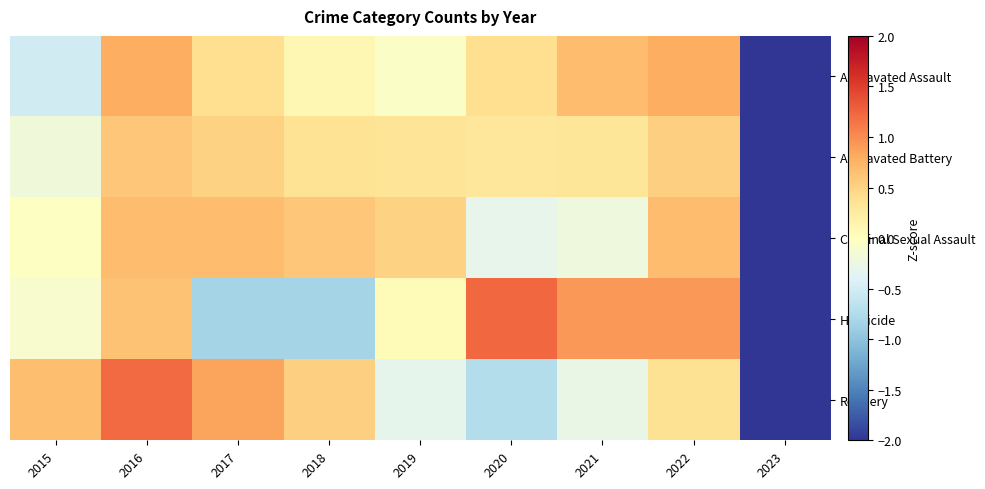

Reading left to right, extract all data points from this chart.

Aggravated Assault: 2015=-0.5	2016=0.8	2017=0.4	2018=0.1	2019=-0.1	2020=0.4	2021=0.7	2022=0.8	2023=-2.6
Aggravated Battery: 2015=-0.2	2016=0.6	2017=0.5	2018=0.4	2019=0.3	2020=0.3	2021=0.3	2022=0.5	2023=-2.8
Criminal Sexual Assault: 2015=-0.0	2016=0.7	2017=0.7	2018=0.6	2019=0.5	2020=-0.3	2021=-0.2	2022=0.7	2023=-2.6
Homicide: 2015=-0.1	2016=0.6	2017=-0.8	2018=-0.8	2019=0.0	2020=1.2	2021=0.9	2022=0.9	2023=-2.0
Robbery: 2015=0.7	2016=1.2	2017=0.8	2018=0.5	2019=-0.3	2020=-0.7	2021=-0.3	2022=0.4	2023=-2.3